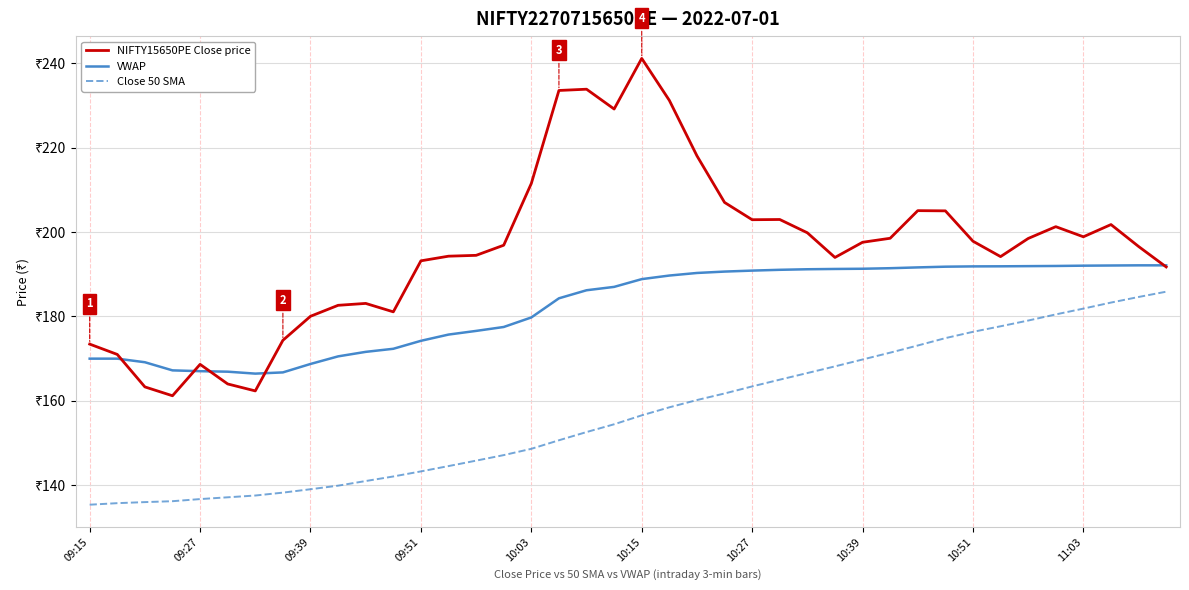

Is this an area chart (filled region under the line)?

No